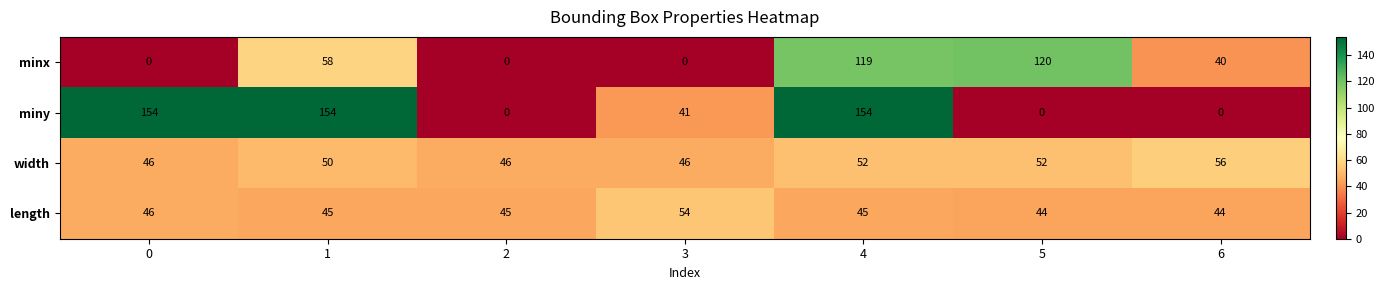

How many series are shown in this chart?

4